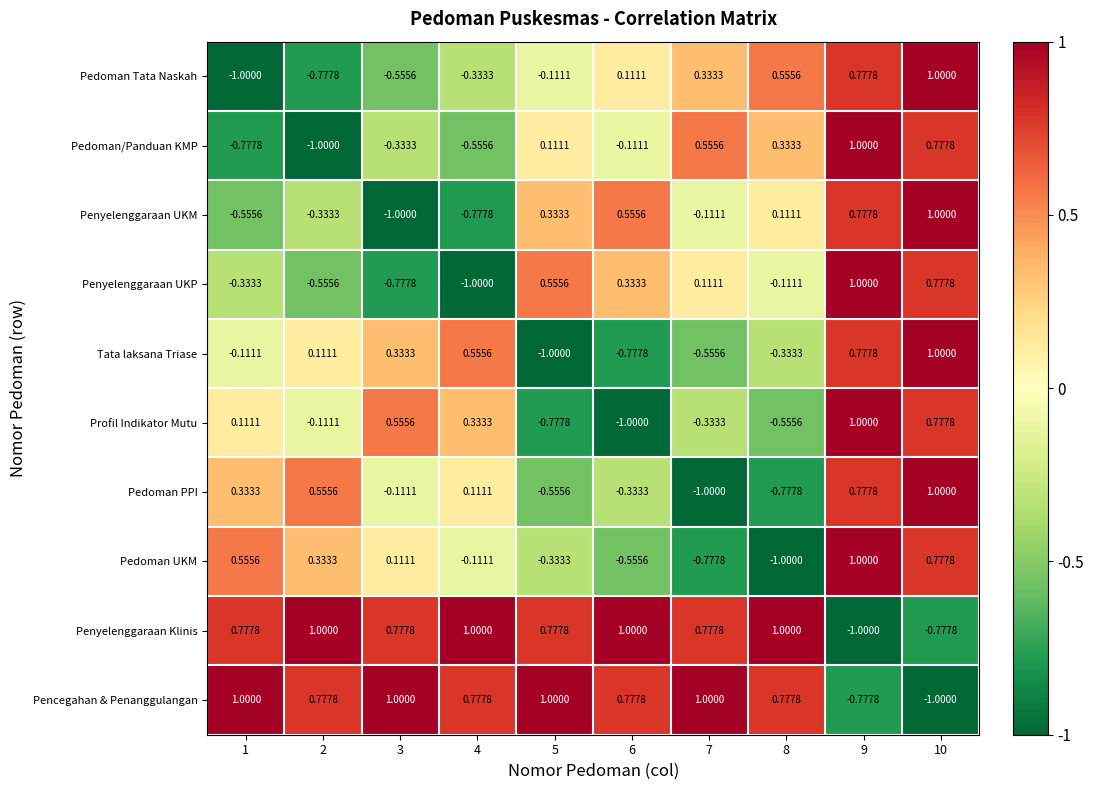

Is the value of Tata laksana Triase at 5 greater than the value of Pedoman PPI at 8?

No